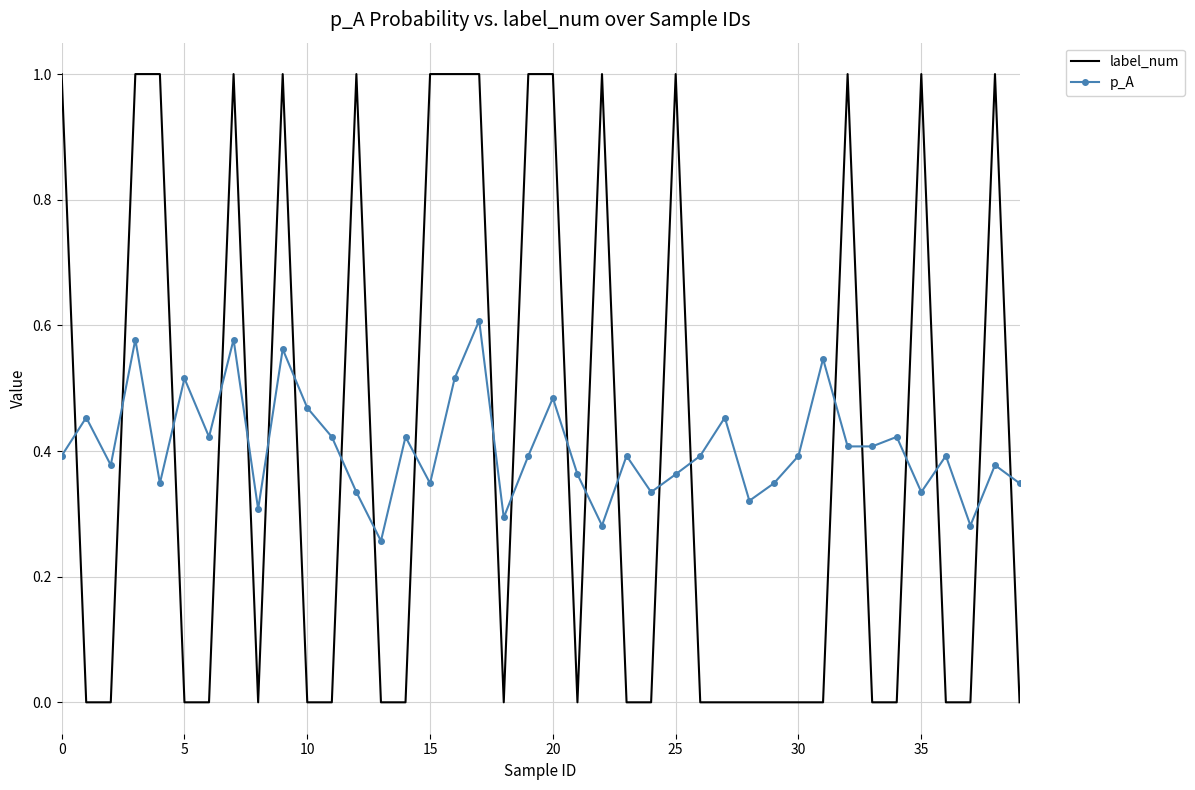

What is the maximum value shown in the chart?

1.0